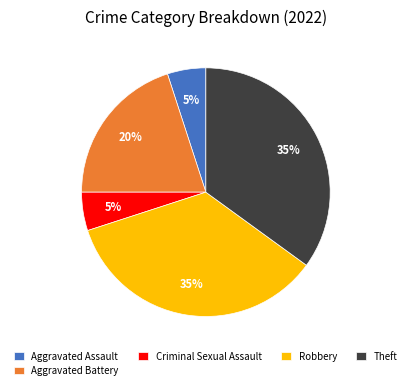

To the nearest percent, what percentage of the pie is Theft?

35%